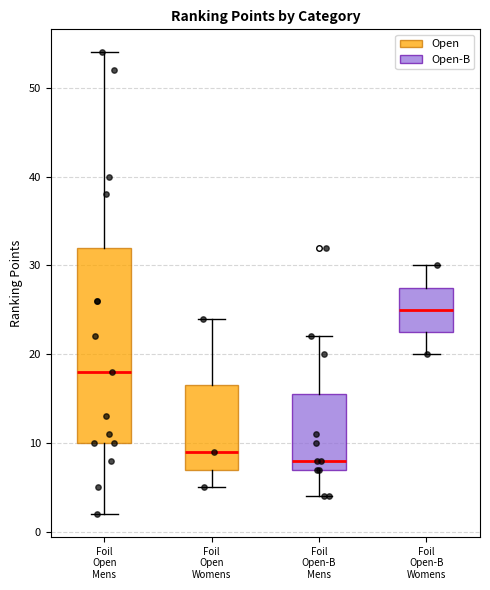

Reading left to right, read every box against the y-axis: the position of its median line, the range the box covers, and the ends of its whiskers. The values are not printed on the chart, so give them approximately, as read against the axis.

Foil Open Mens: median 18, box 10 to 32, whiskers 2 to 54
Foil Open Womens: median 9, box 7 to 17, whiskers 5 to 24
Foil Open-B Mens: median 8, box 7 to 16, whiskers 4 to 22
Foil Open-B Womens: median 25, box 23 to 28, whiskers 20 to 30